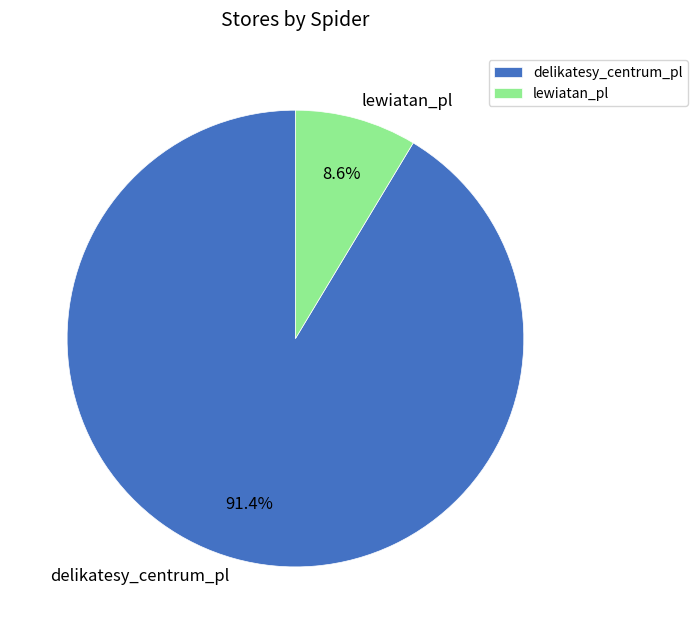

To the nearest percent, what percentage of the pie is delikatesy_centrum_pl?

91%